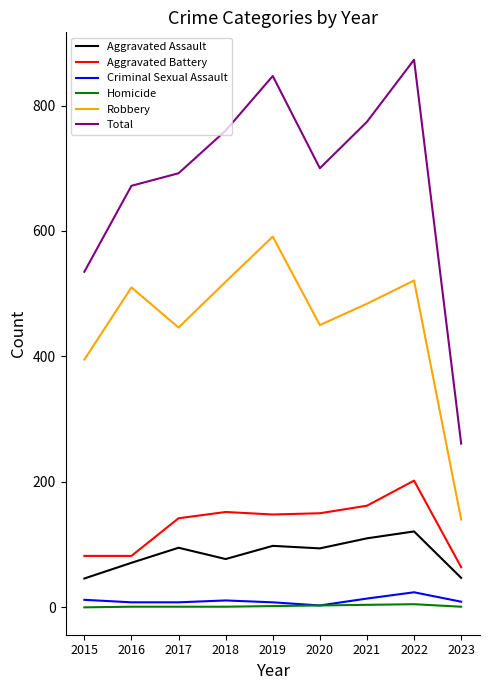

Which series has the widest spread of values?

Total